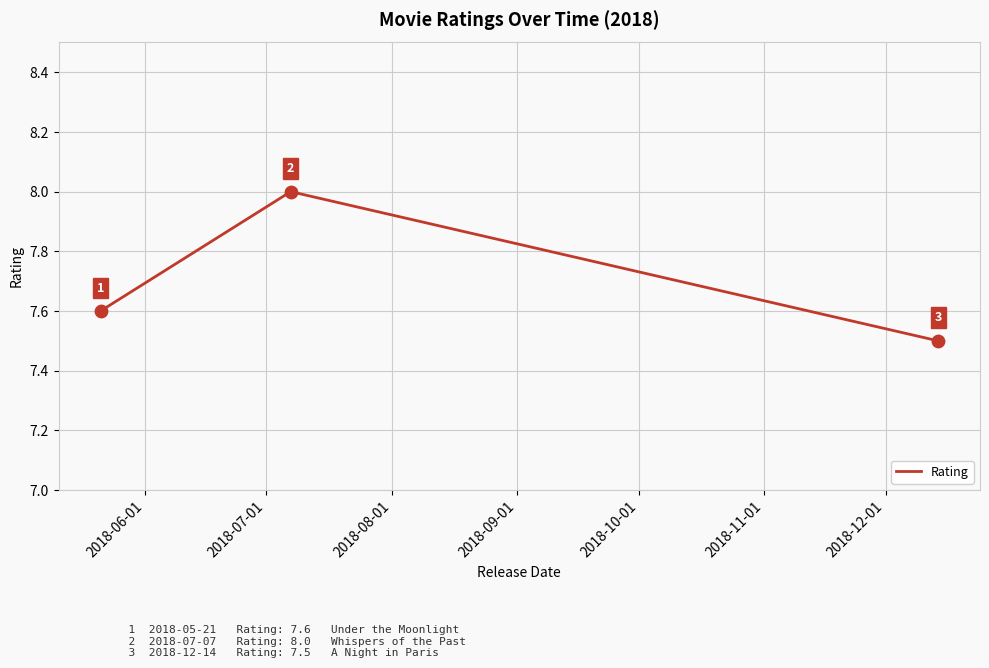

What is the smallest value displayed?

7.5